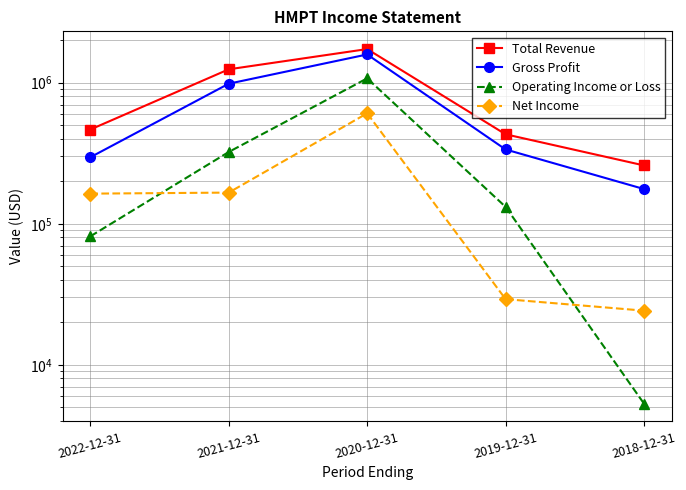

What is the sum of the Gross Profit values at 2022-12-31 and 2020-12-31?

1882500